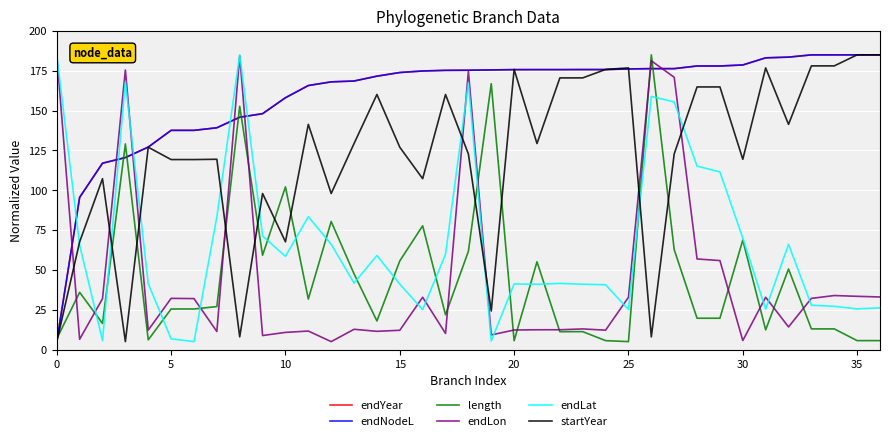

After their last crossing, which series has the higher values: length or endLon?

endLon